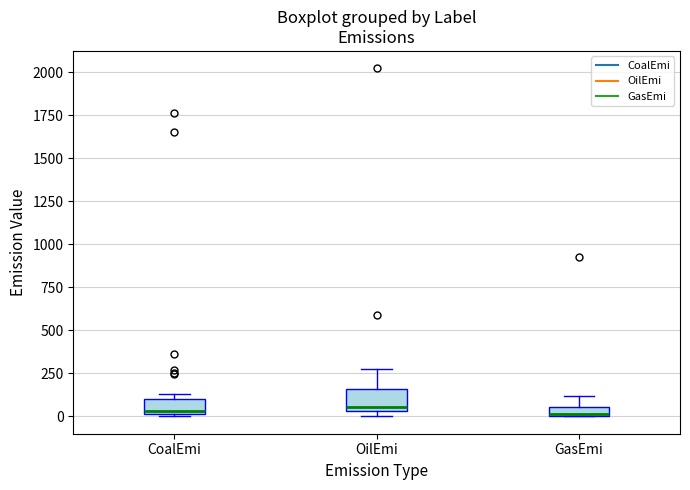

Where is the lower edge of the box for GasEmi on the y-axis? The values are not printed on the chart, so give them approximately, as read against the axis.

0